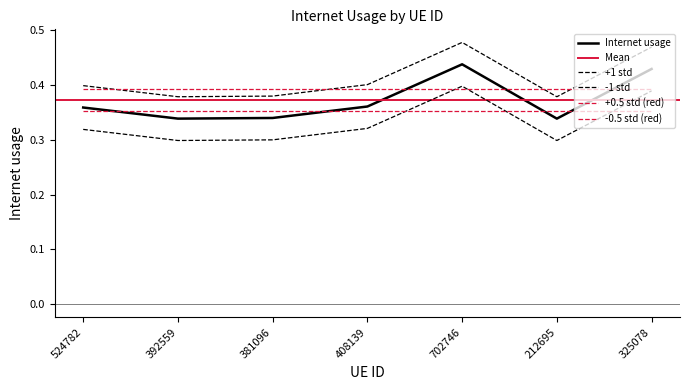

What is the sum of all values?

2.6